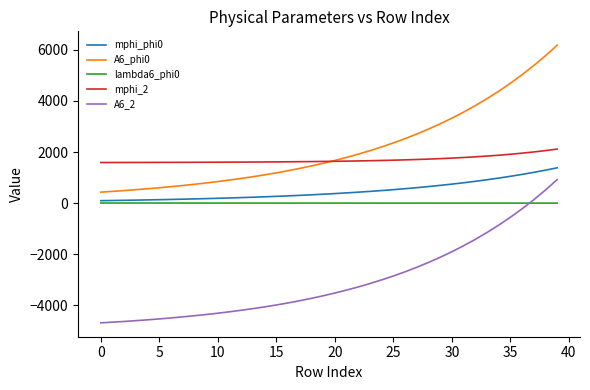

What is the minimum value shown in the chart?

-4686.0